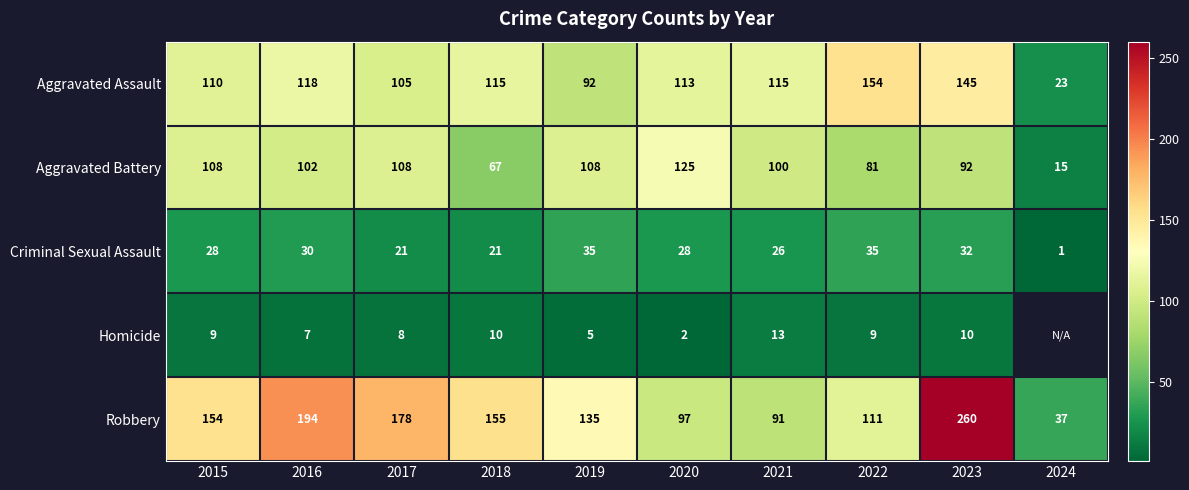

At which category does the chart reach its minimum across all series?

2024